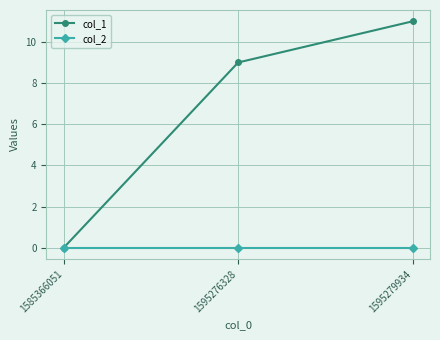

What is the highest value of the col_1 series?

11